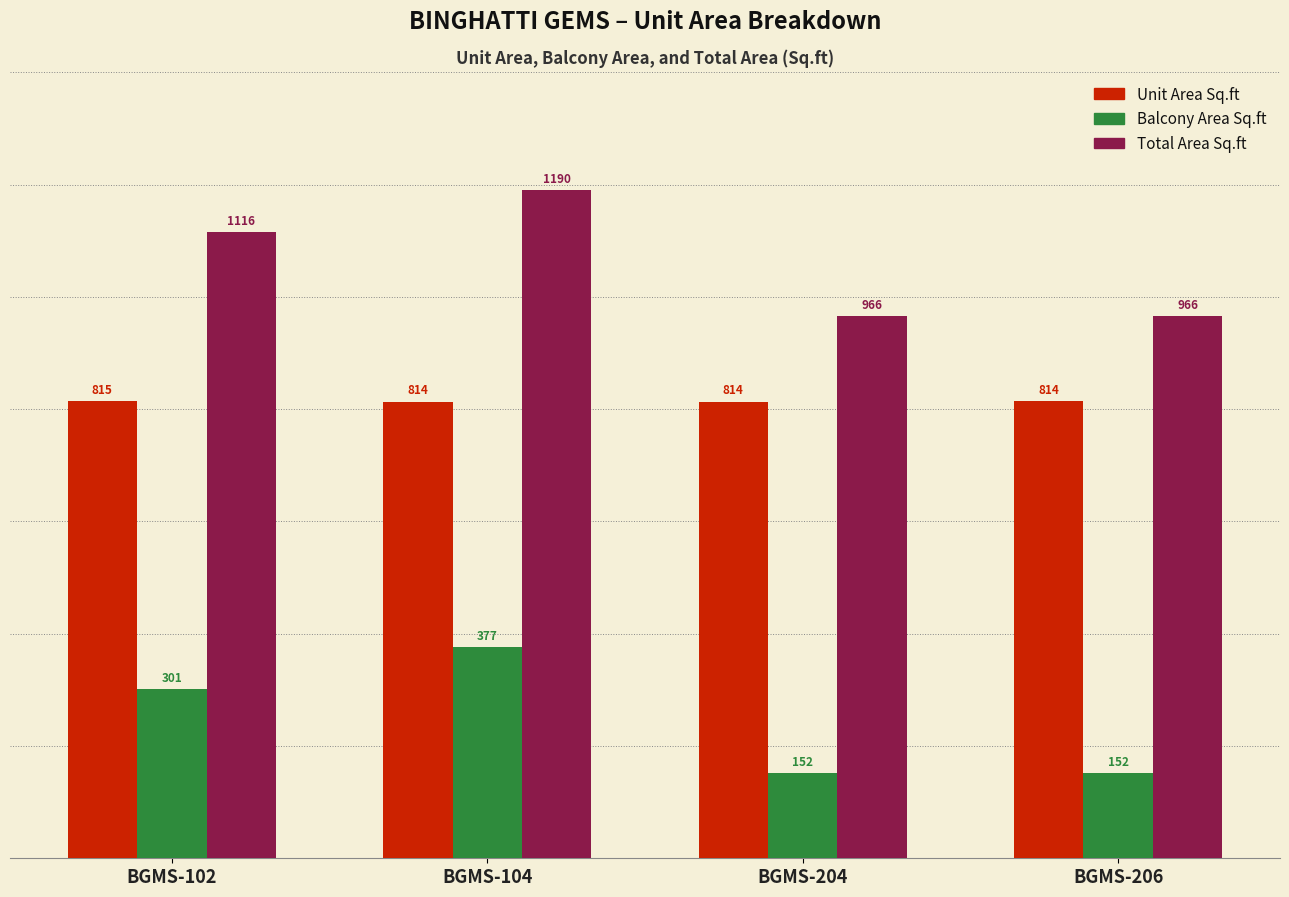

Which series changed the most between BGMS-104 and BGMS-206?

Balcony Area Sq.ft